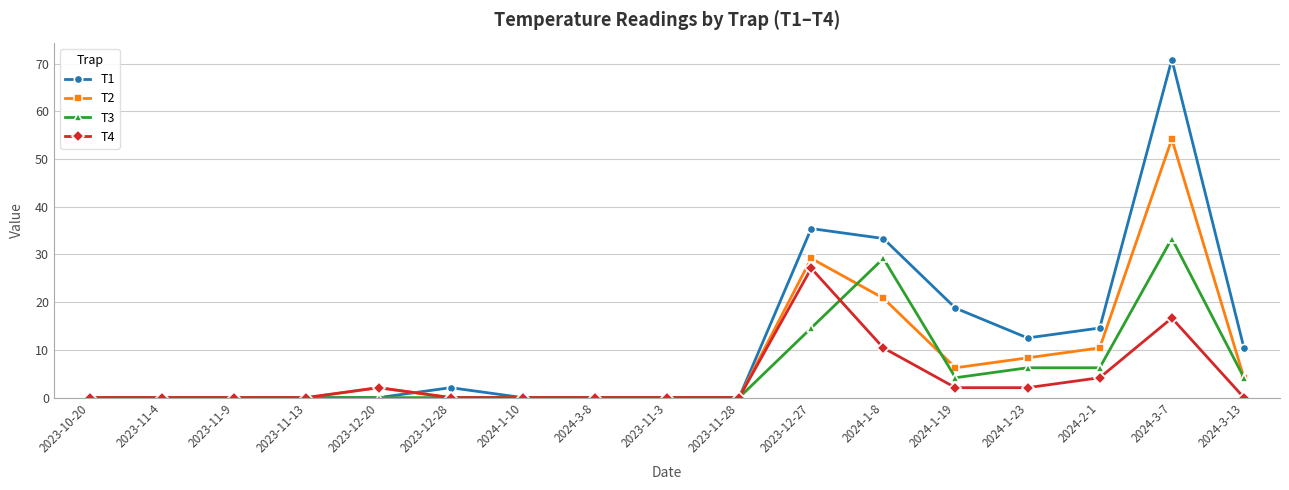

Rank the series by their average value, from highest to lowest.

T1, T2, T3, T4